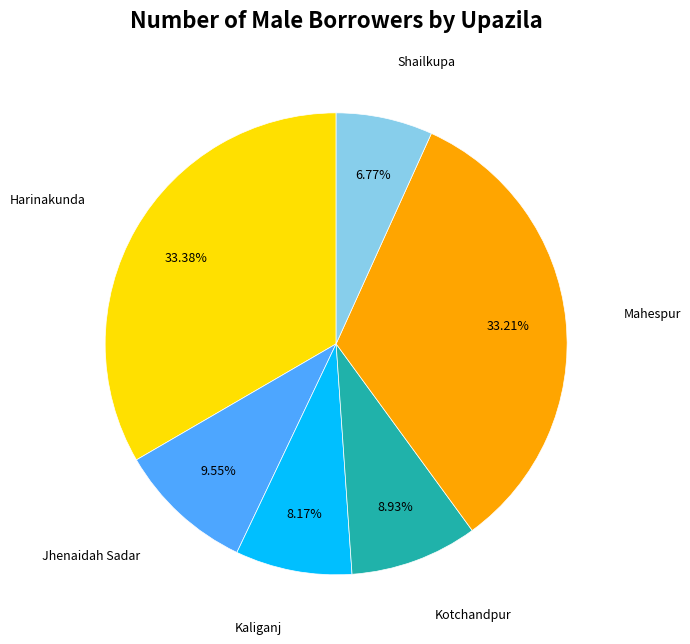

What percentage is the Mahespur slice, to the nearest percent?

33%